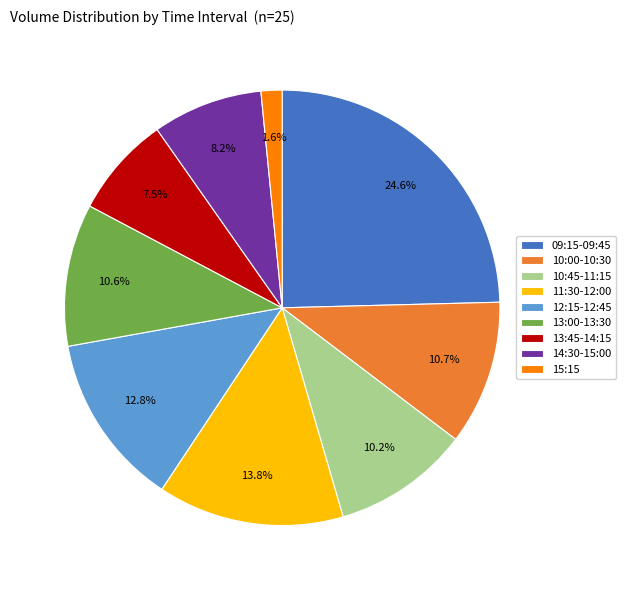

Approximately how many times larger is the value at 10:00-10:30 compared to 12:15-12:45?

0.8